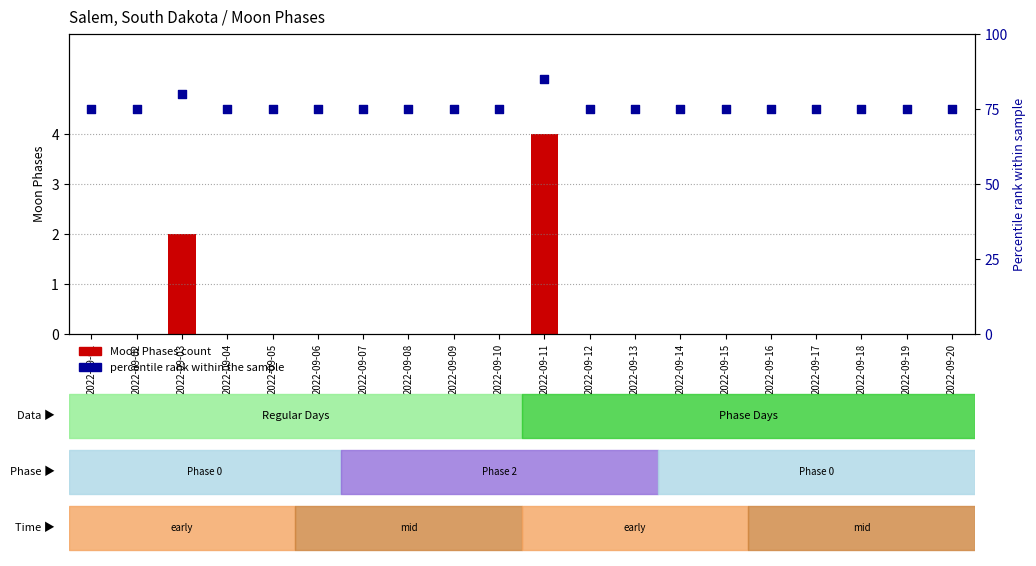

Which series contains the lowest Y value?

Moon Phases count